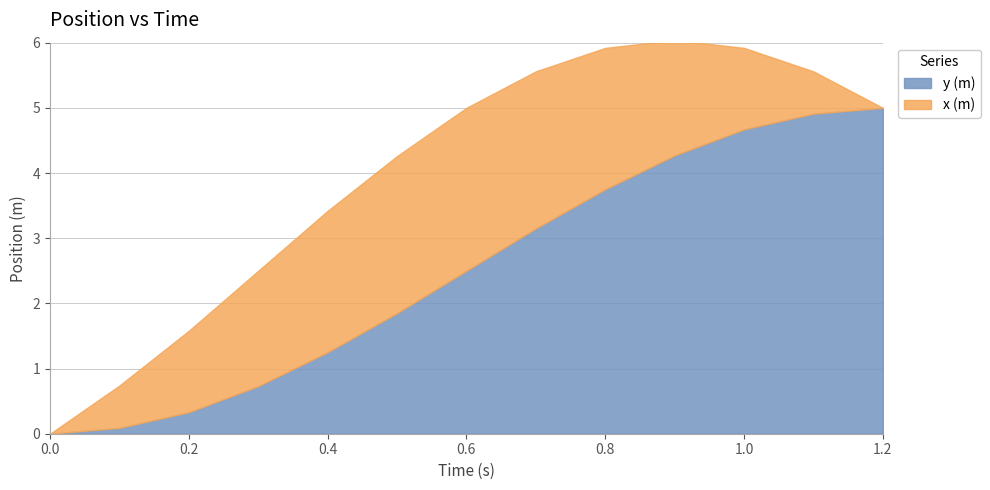

How many lines are shown in the chart?

2